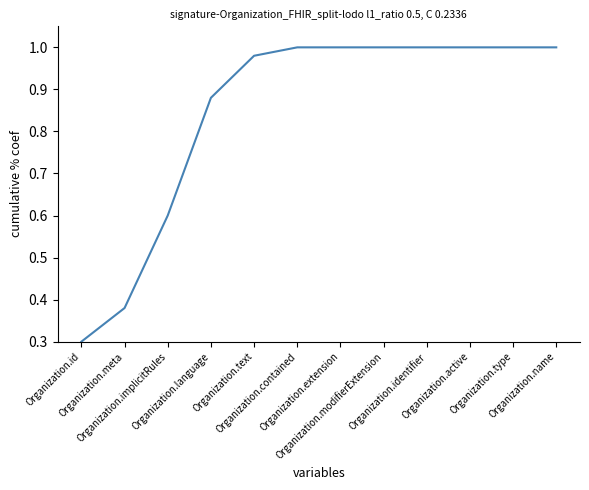

How many lines are shown in the chart?

1